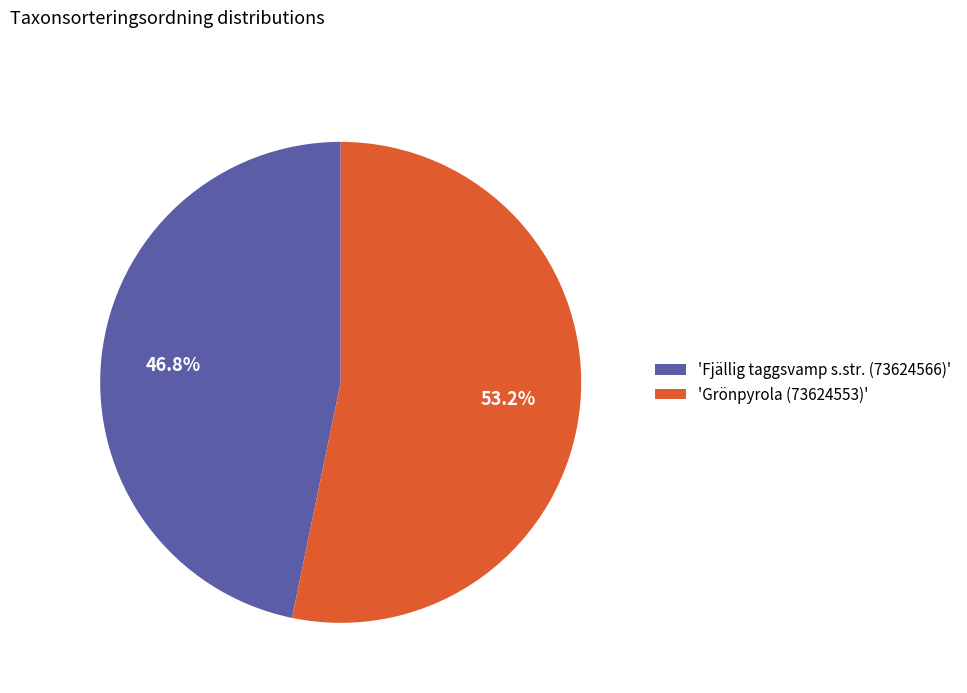

Count the number of slices in the pie.

2